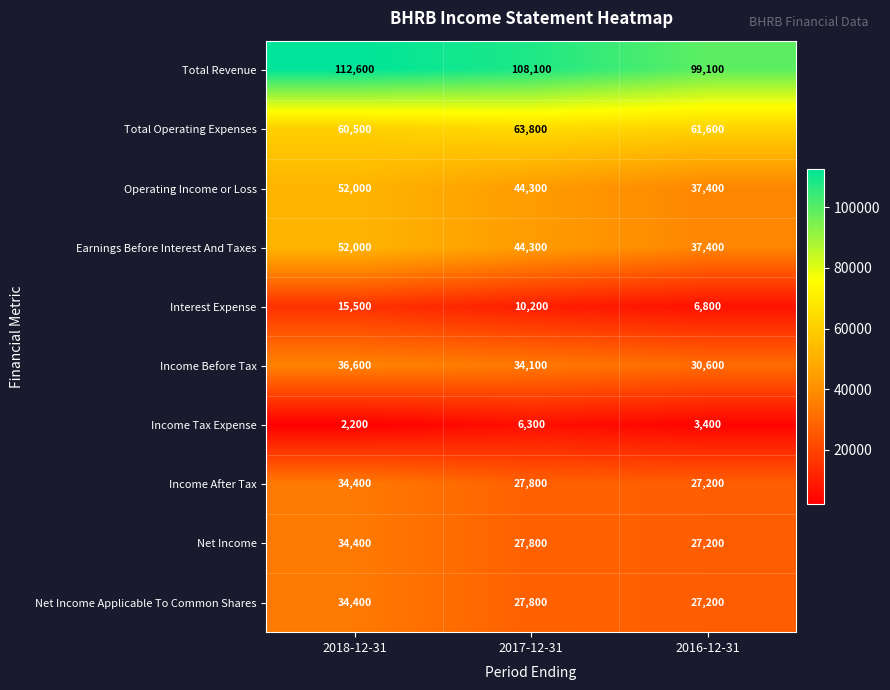

What is the minimum value for Interest Expense?

6800